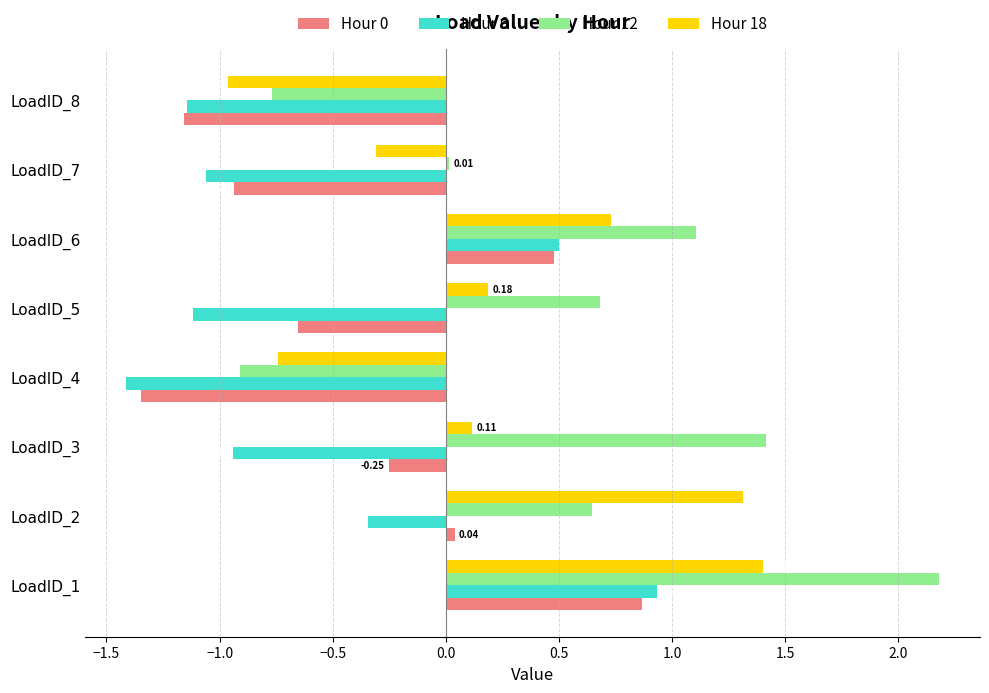

At how many categories does at least one series exceed -1?

8